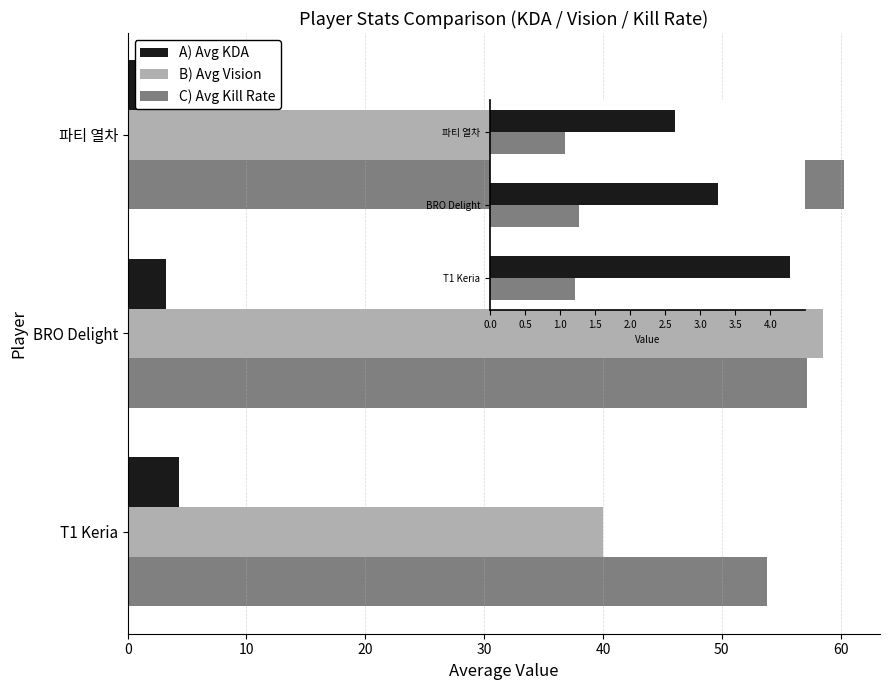

How many groups of bars are there?

3